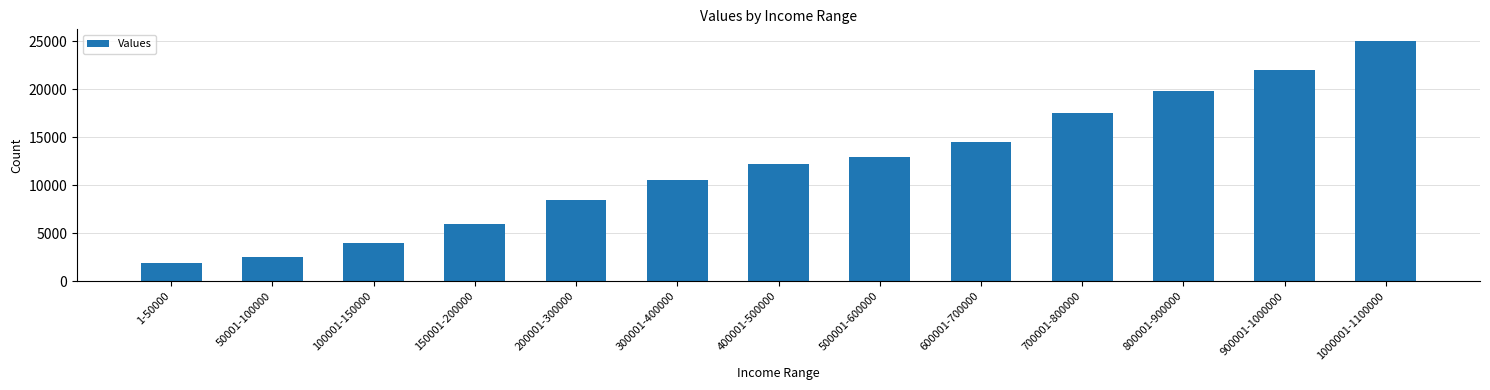

What is the label of the 9th bar from the right?

200001-300000